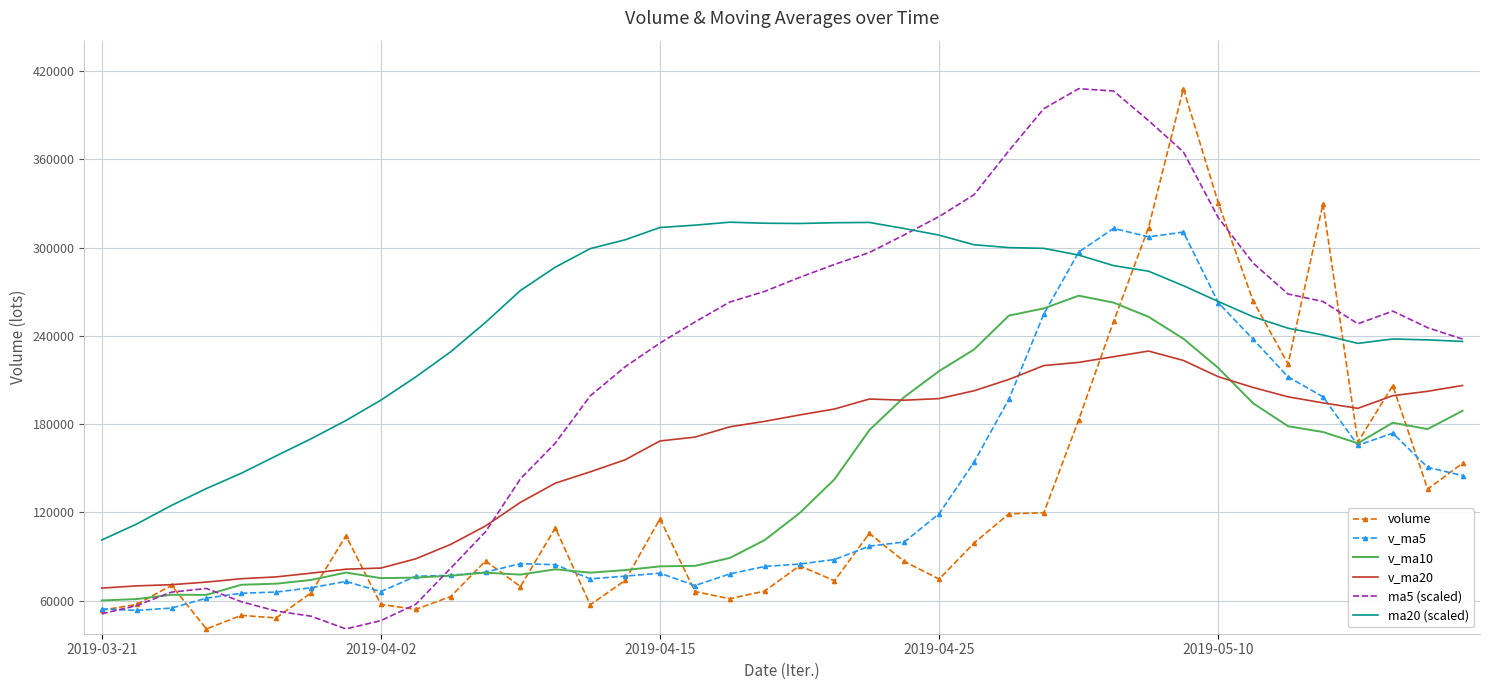

What is the smallest value displayed?

40792.3